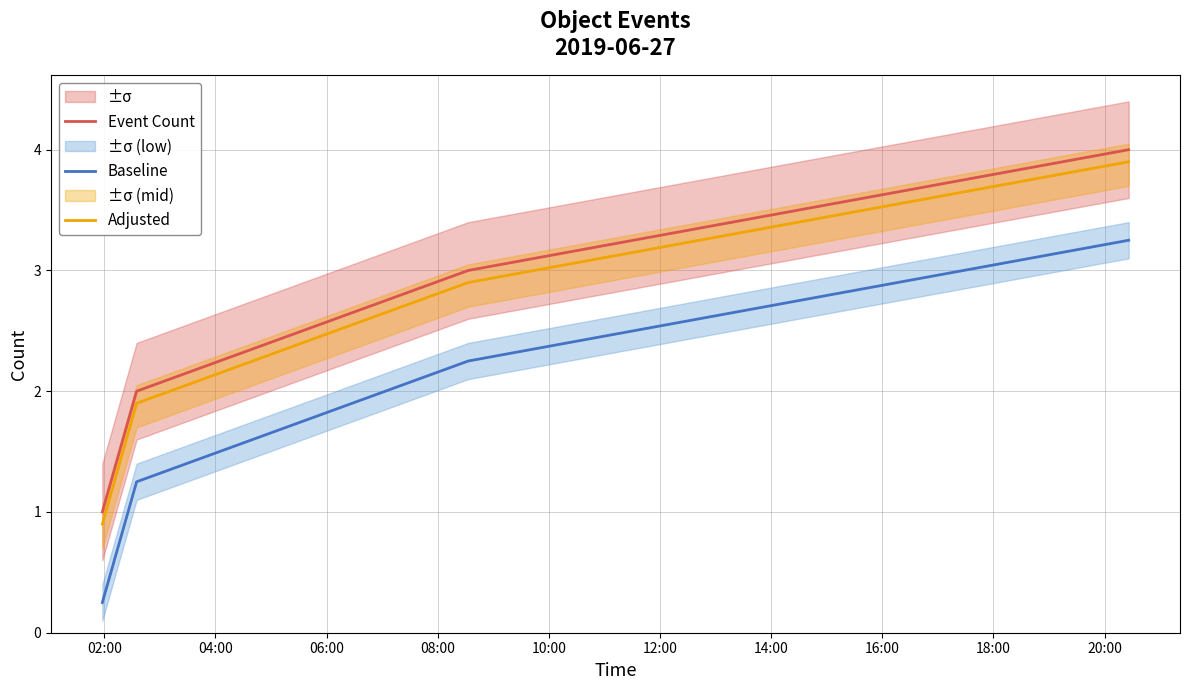

True or false: Baseline and Event Count cross at least once.

False